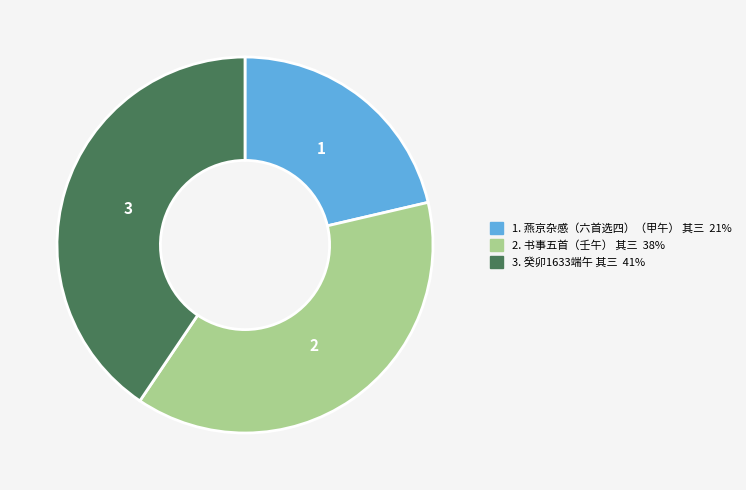

Is there a majority slice in this chart?

No